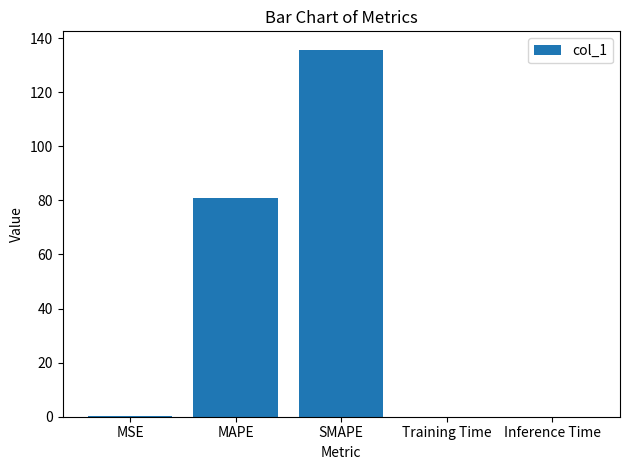

Which has a higher value, MAPE or MSE?

MAPE